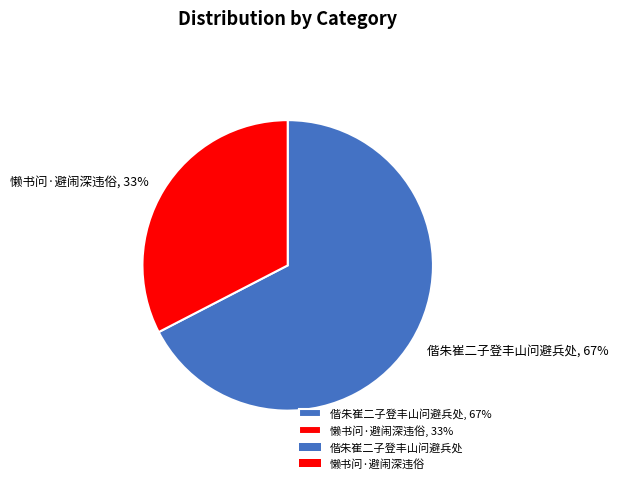

Is there any slice that represents more than half of the pie?

Yes